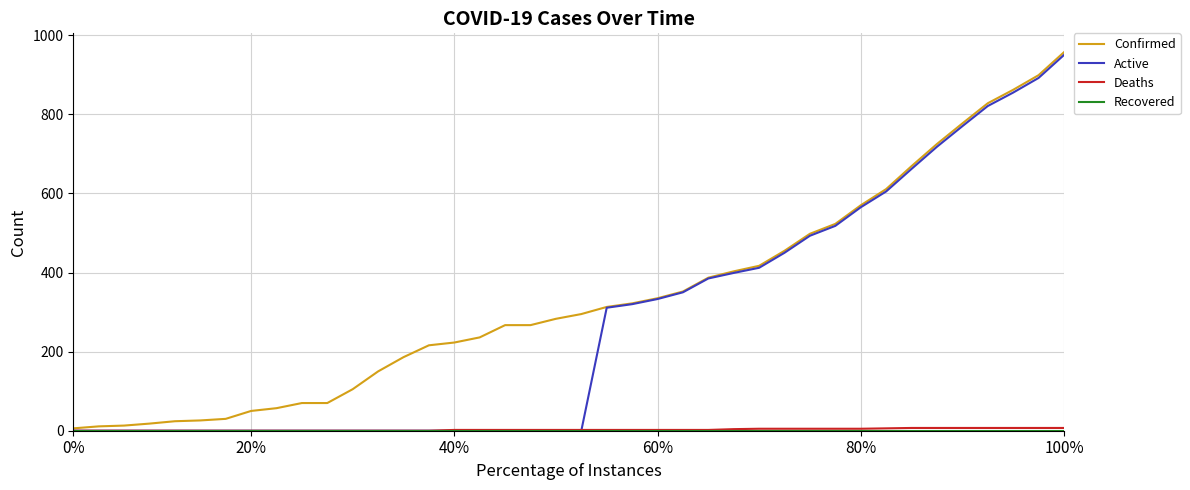

What is the difference between the maximum and minimum values in the Confirmed series?

951